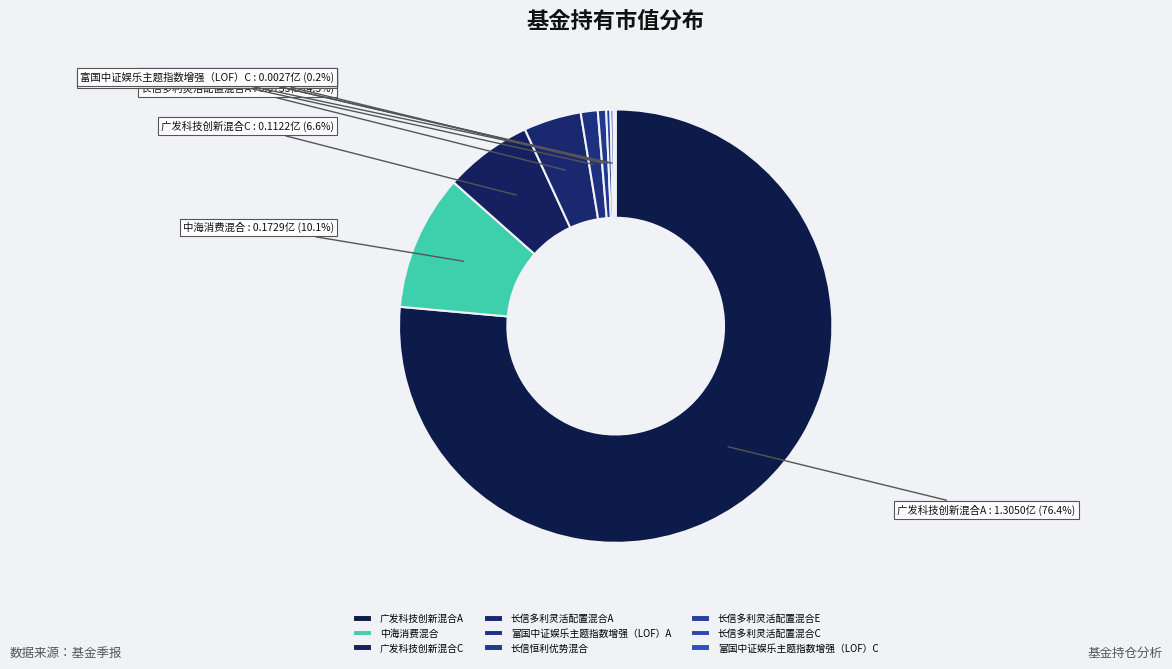

Between 长信多利灵活配置混合E and 广发科技创新混合A, which is larger?

广发科技创新混合A